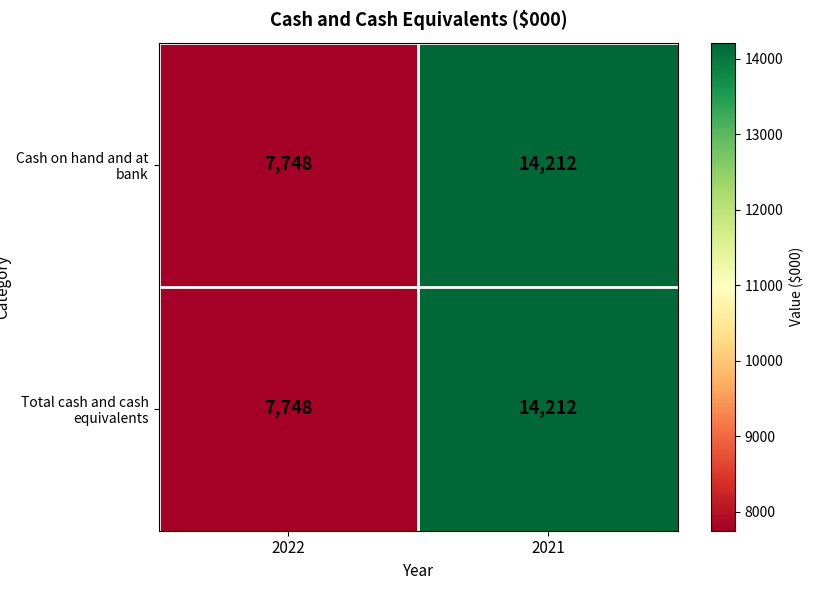

Reading left to right, what are all the values shown in this chart?

Cash on hand and at bank: 2022=7748	2021=14212
Total cash and cash equivalents: 2022=7748	2021=14212